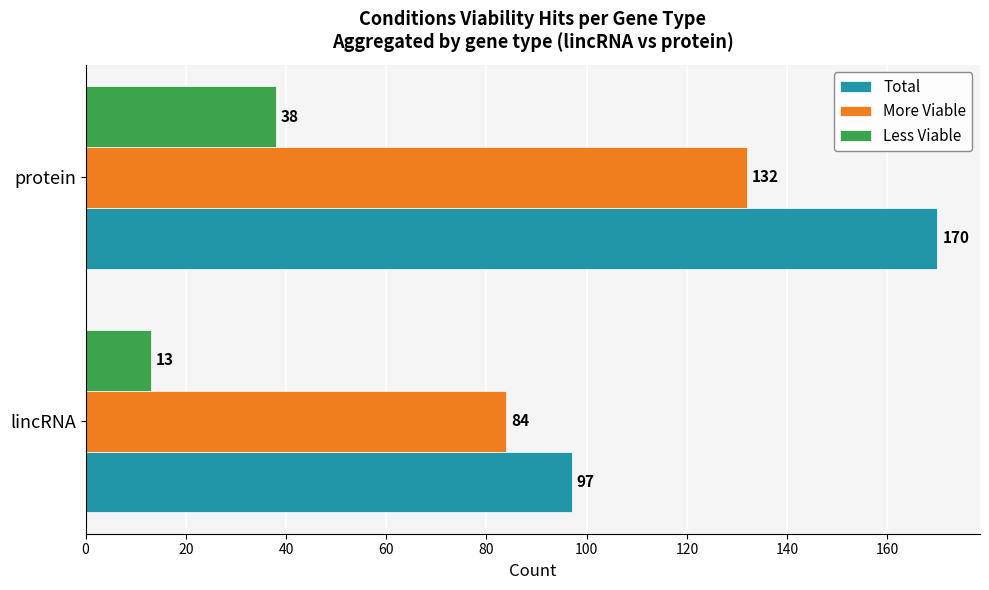

Rank the series by their maximum value, from highest to lowest.

Total, More Viable, Less Viable